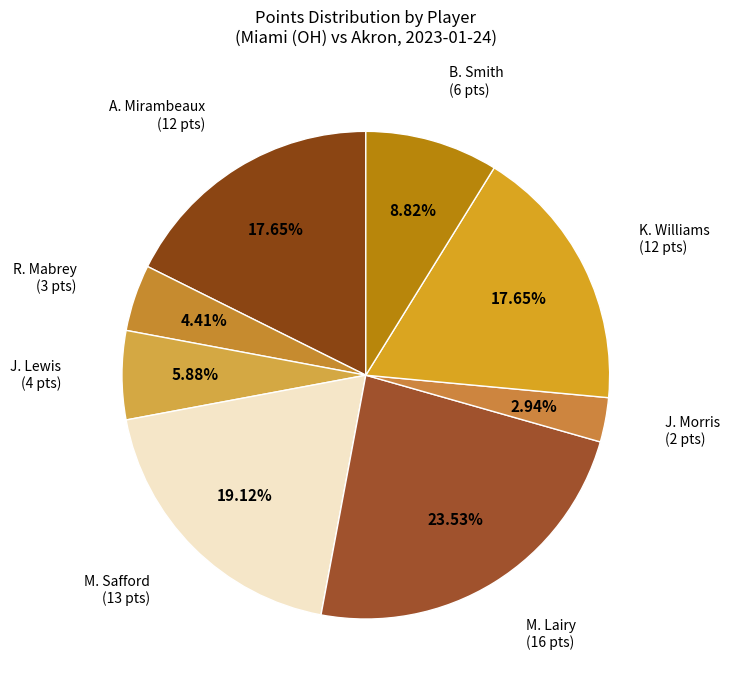

How many segments does this pie chart have?

8